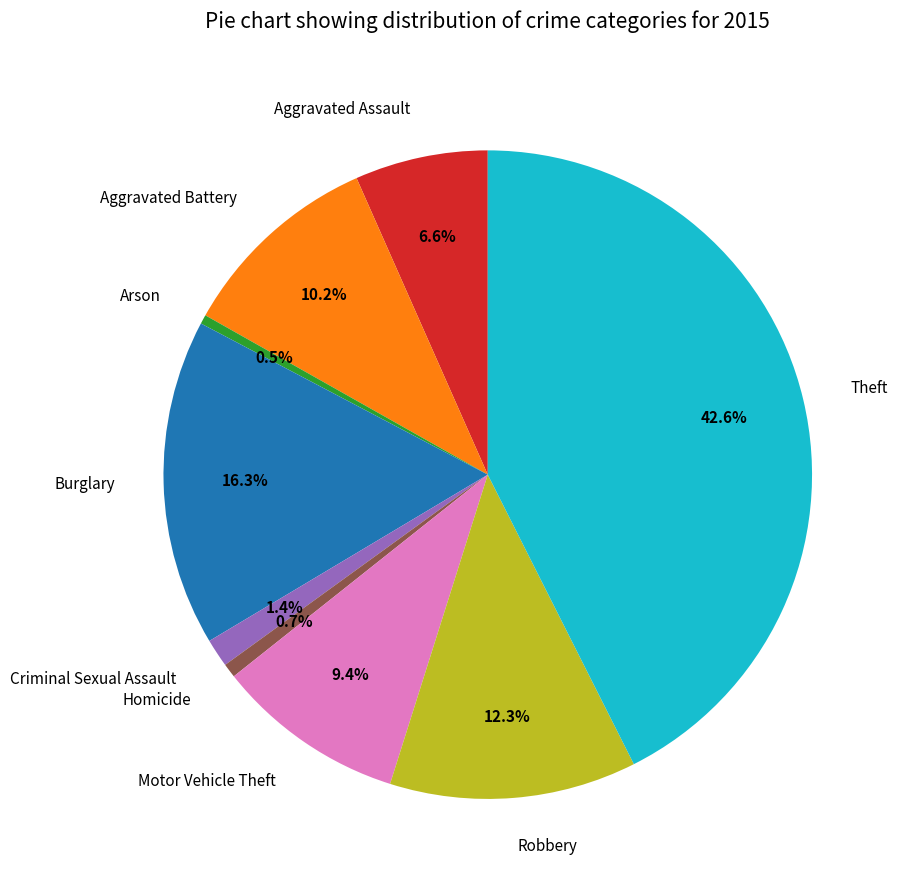

Which category has the biggest portion of the pie?

Theft